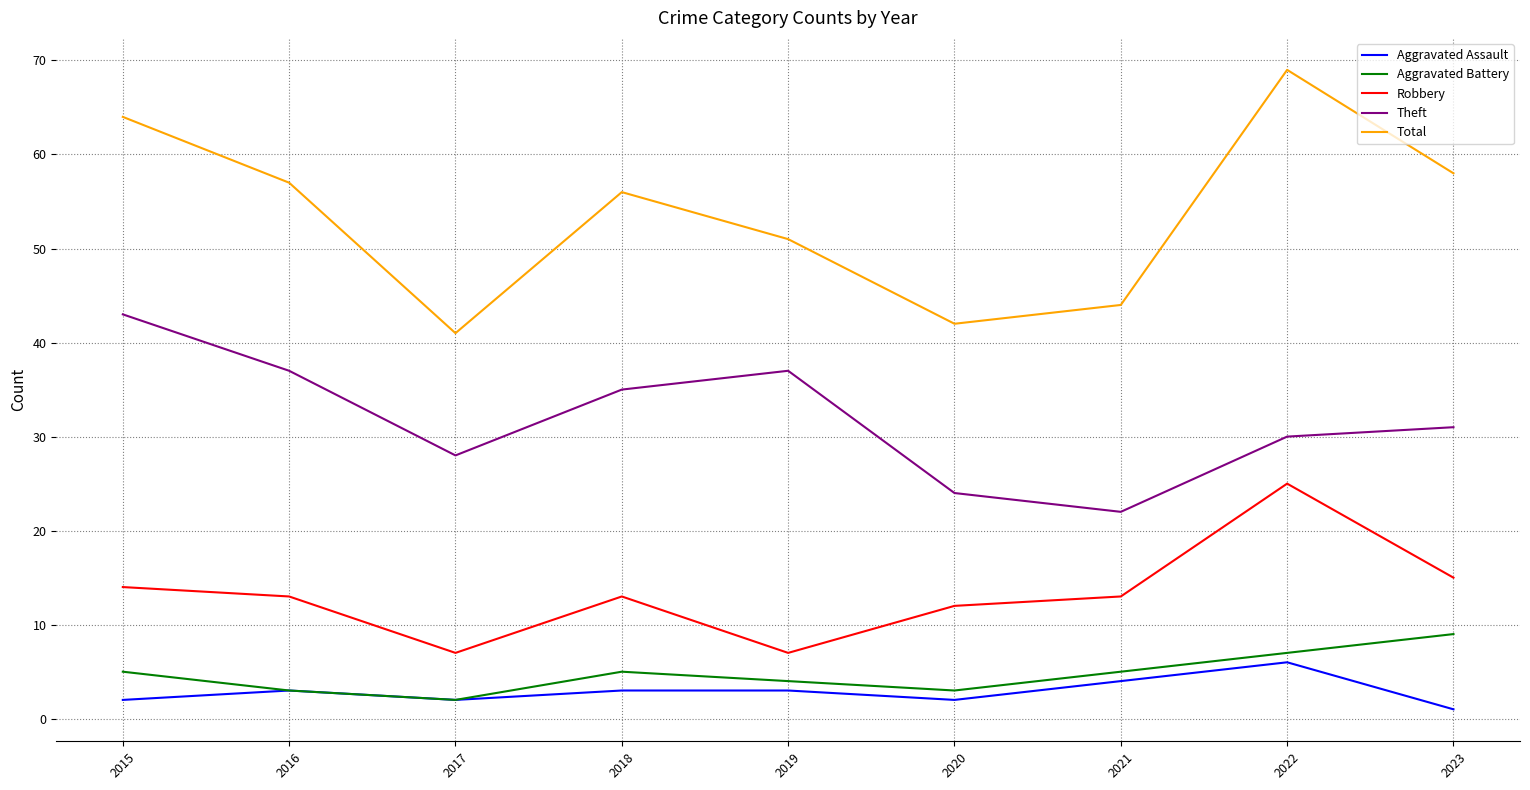

What is the difference between the maximum and minimum values in the Aggravated Battery series?

7